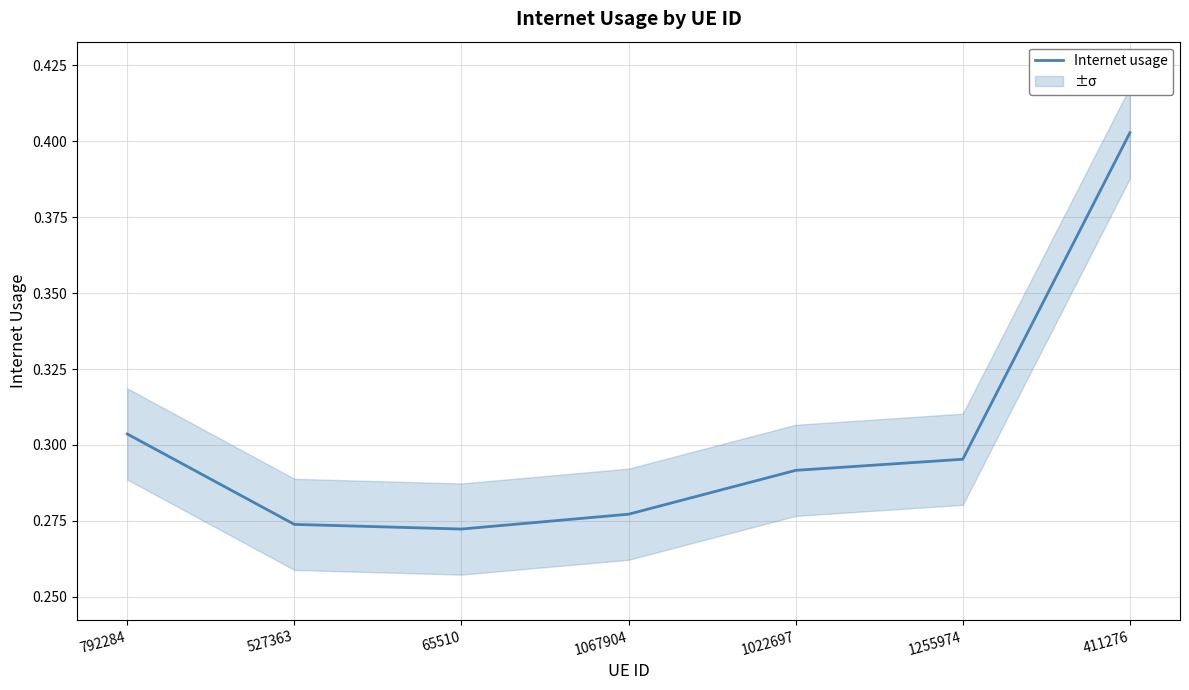

Count the number of categories in the chart.

7